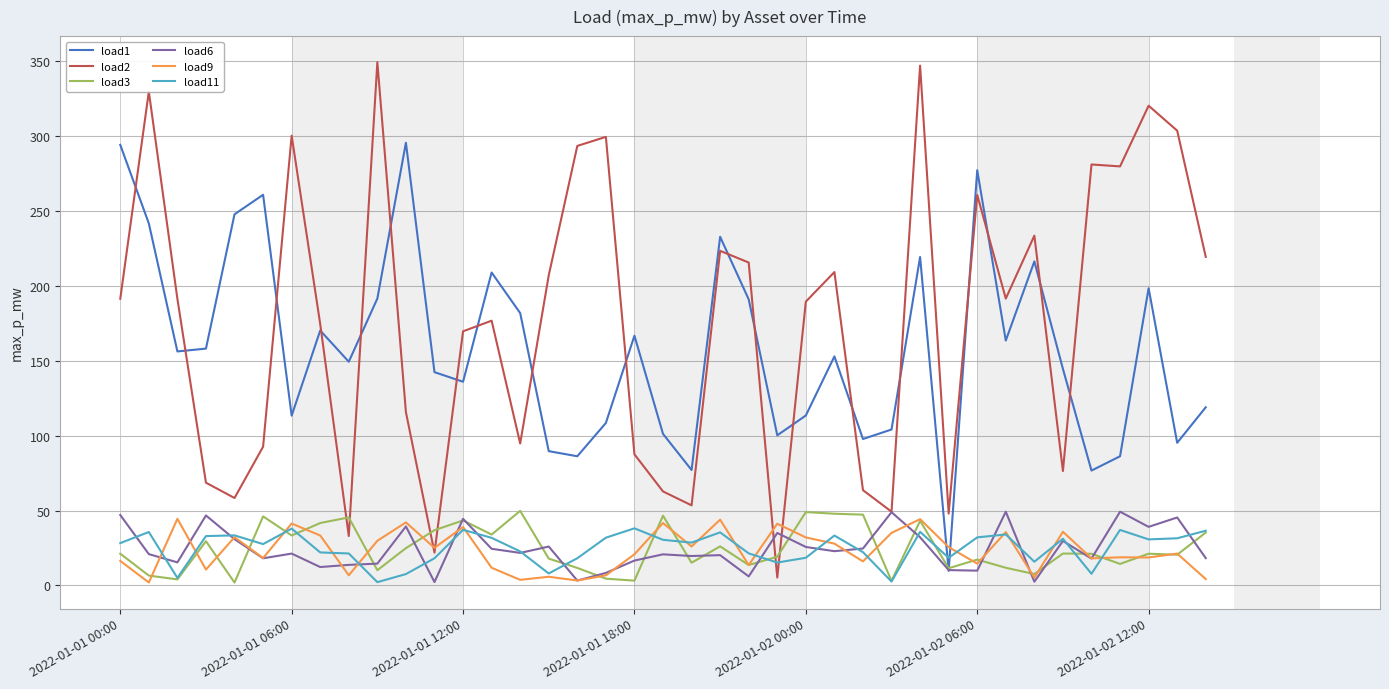

Which series has the largest range (max minus min)?

load2